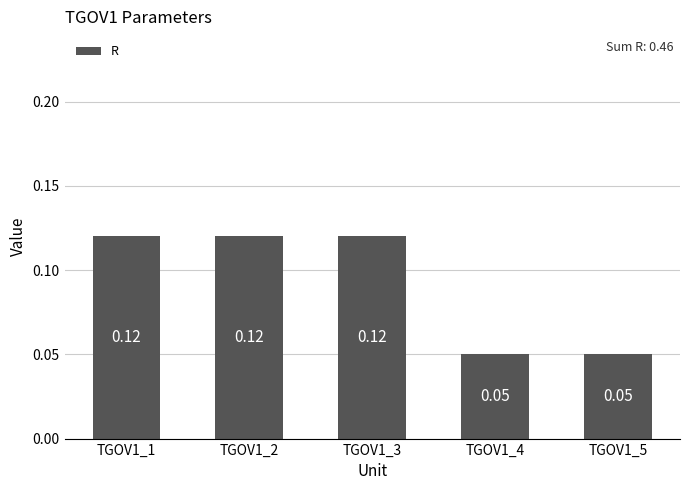

Between TGOV1_5 and TGOV1_1, which is larger?

TGOV1_1